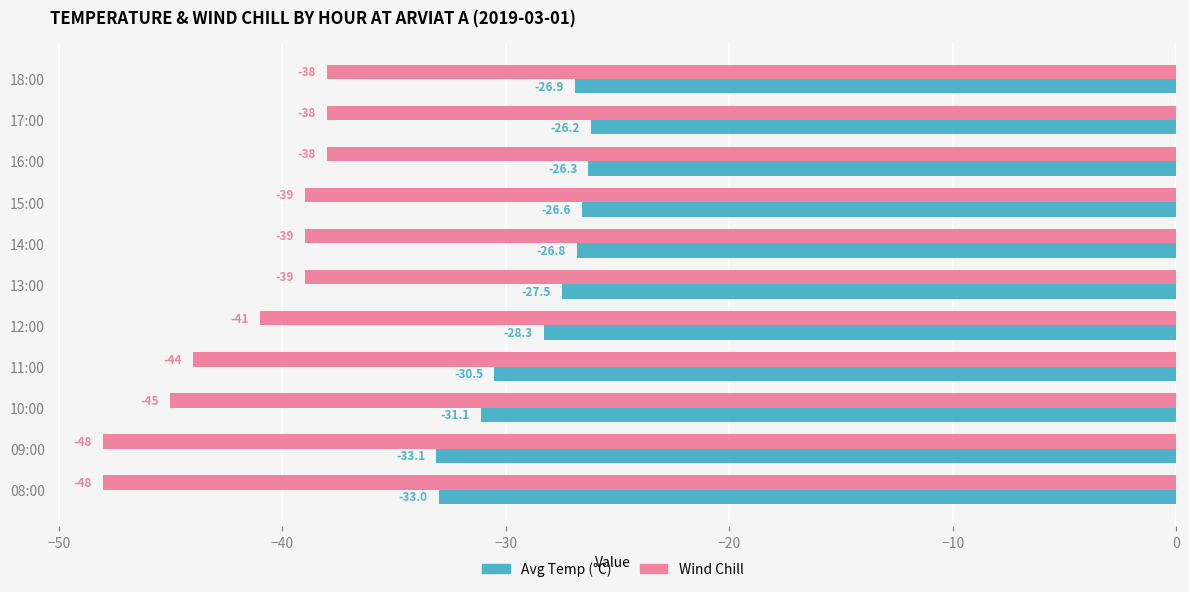

Which category has the lowest value in the Avg Temp (°C) series?

09:00